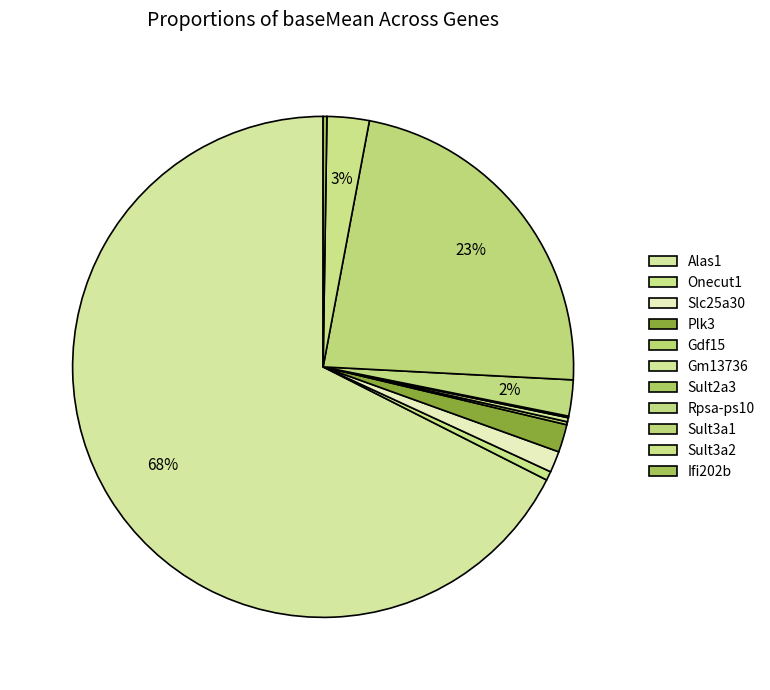

What is the majority slice?

Alas1